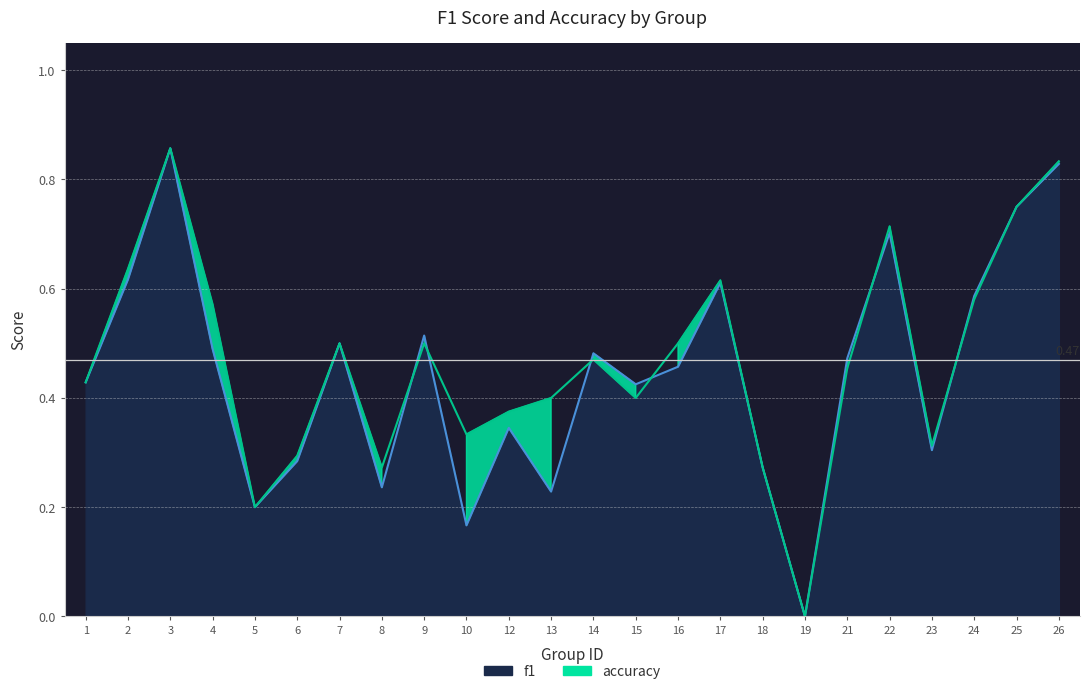

At 12, list the series in order from largest to smallest.

accuracy, f1